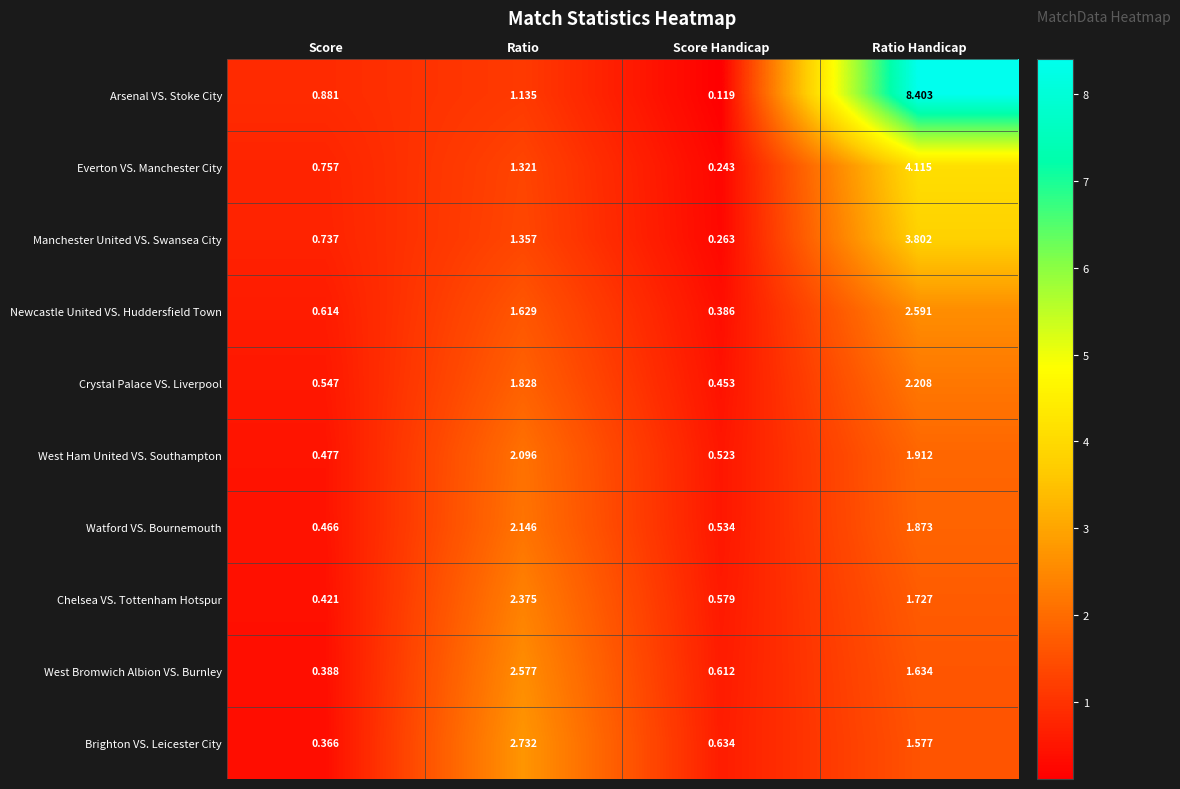

Which label corresponds to the largest value in the chart?

Ratio Handicap